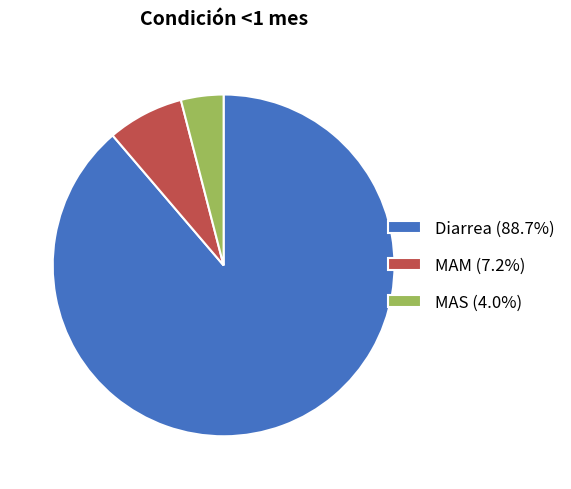

Is Diarrea the majority of the pie?

Yes